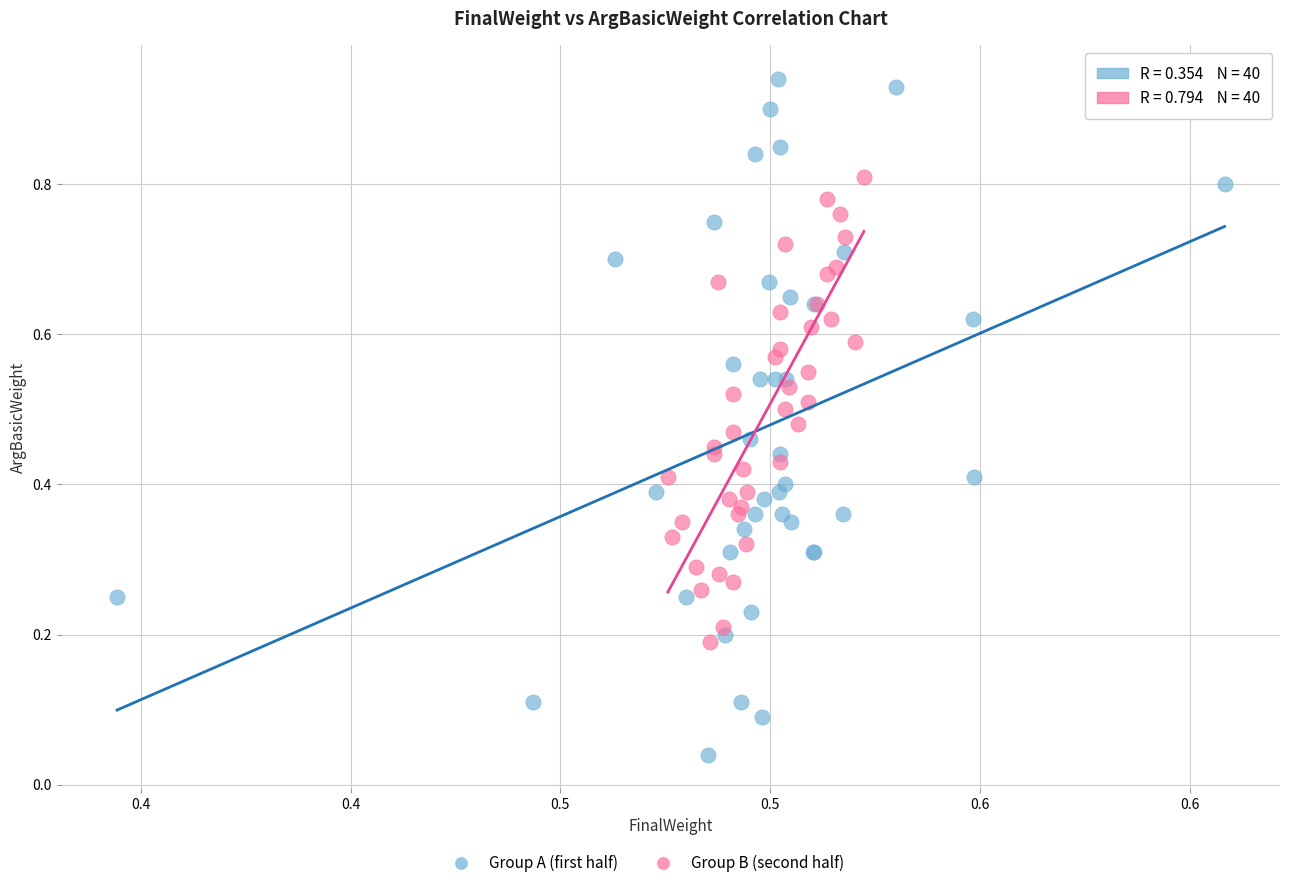

Which series has the largest Y range (max minus min)?

Group A (first half)